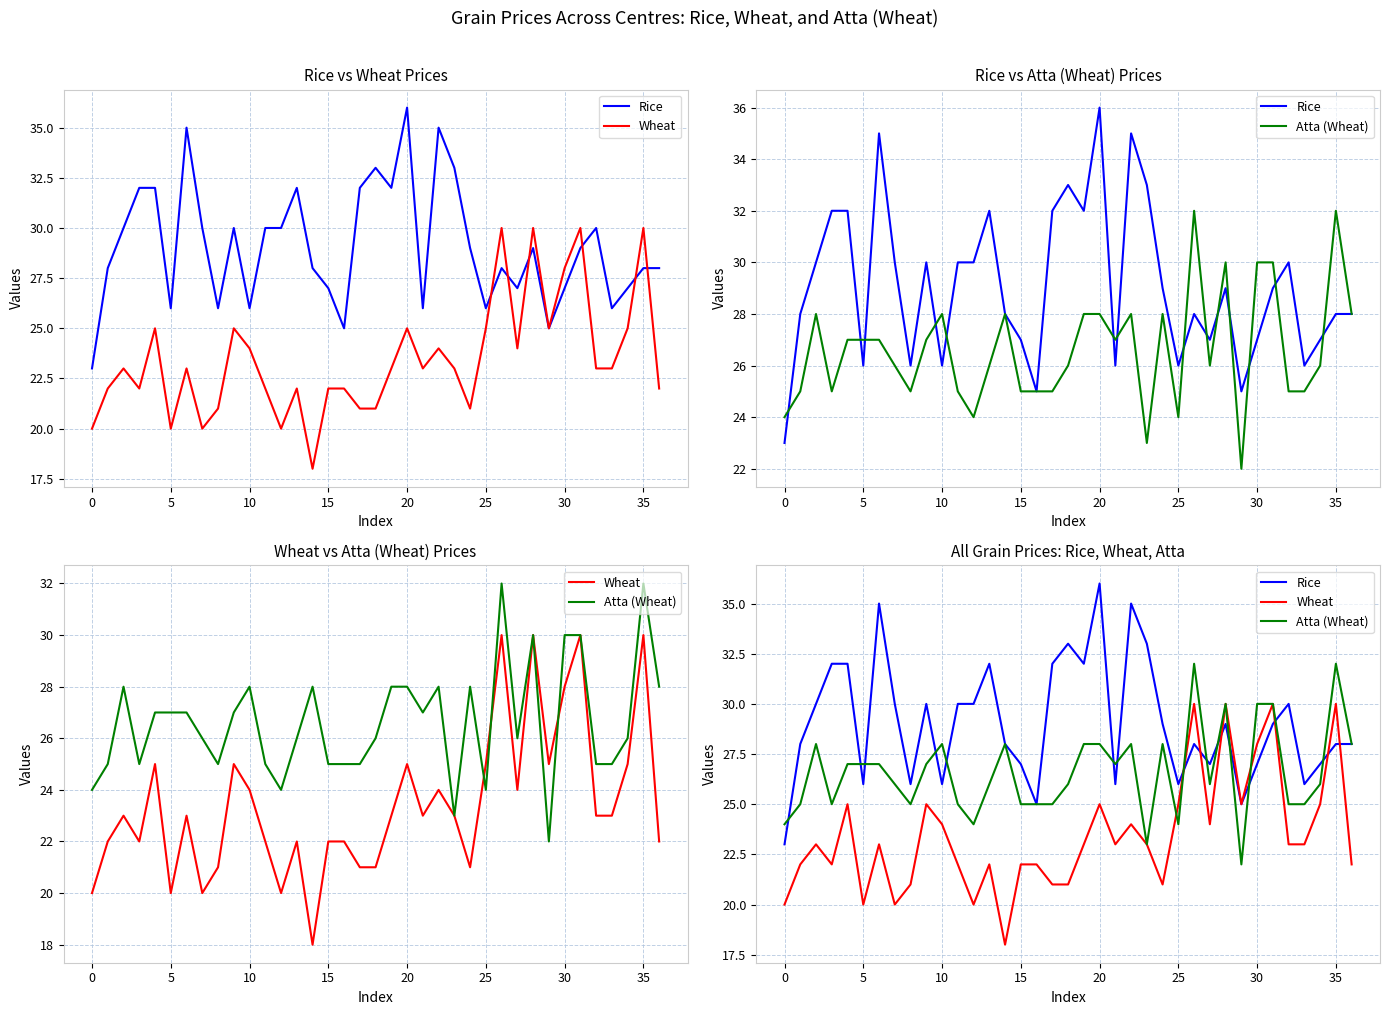

Does the chart display data point markers on the line(s)?

No